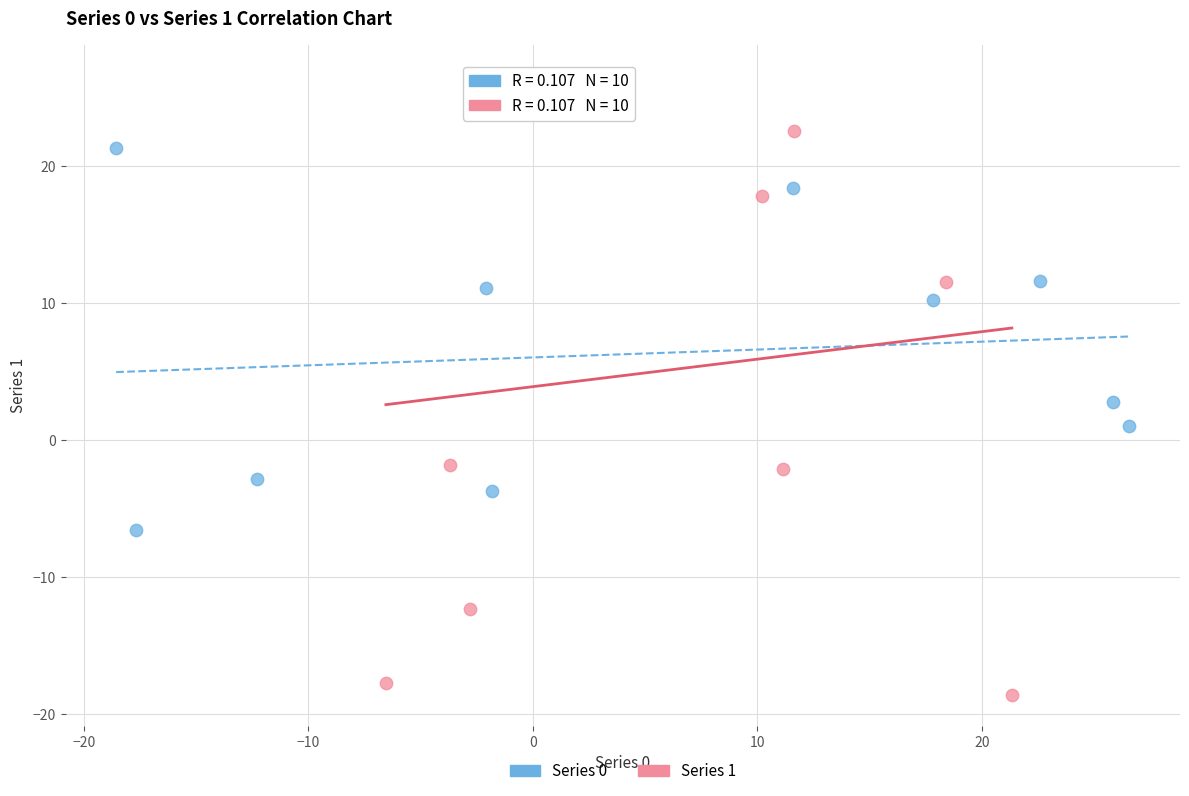

Which series reaches the minimum Y coordinate?

Series 1